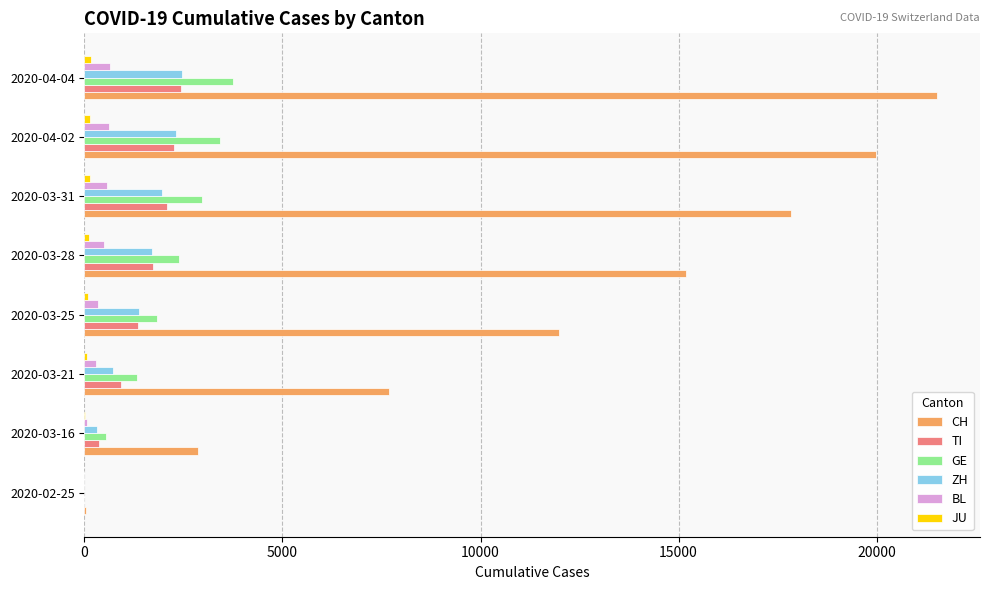

What is the sum of all ZH values?

10833